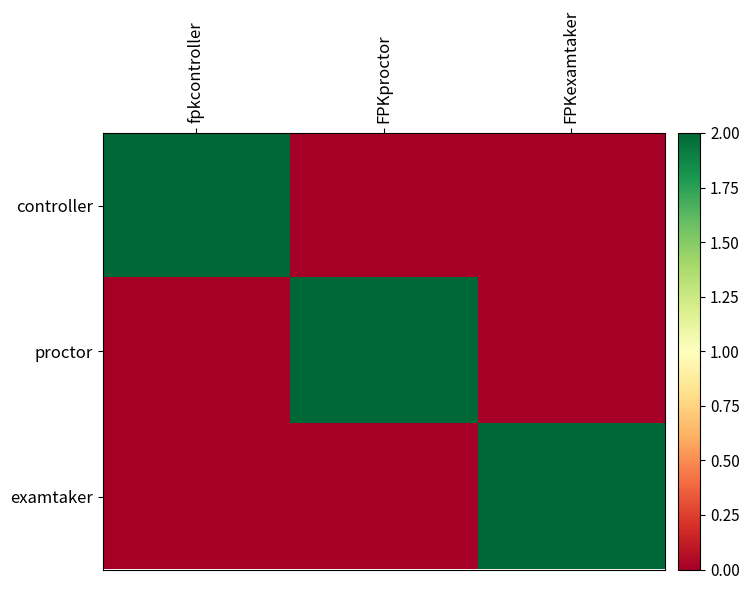

Rank the series by their maximum value, from lowest to highest.

controller, proctor, examtaker